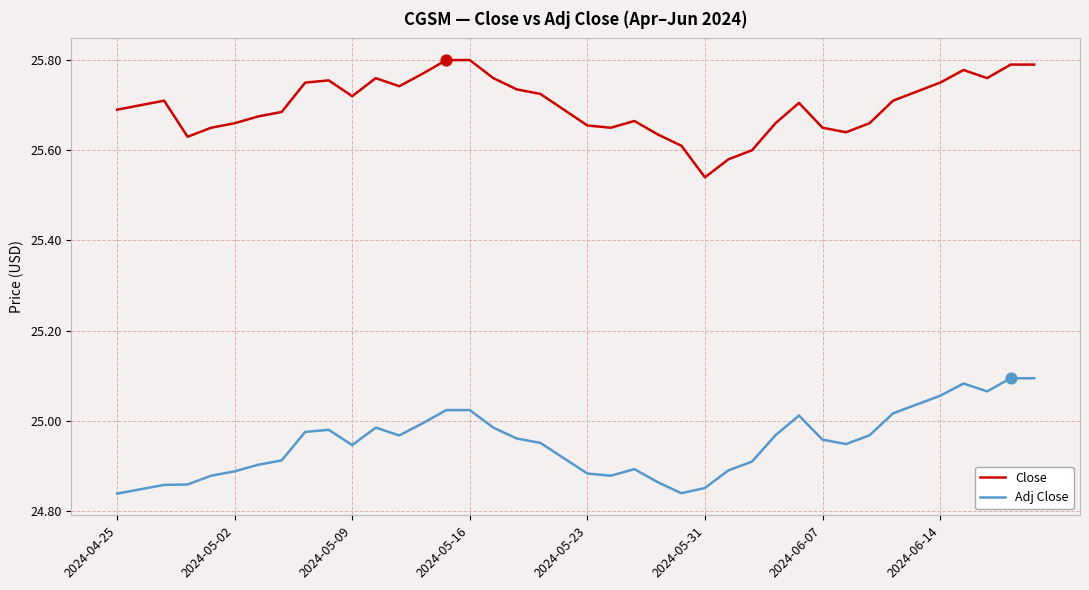

At how many categories does at least one series exceed 25?

40